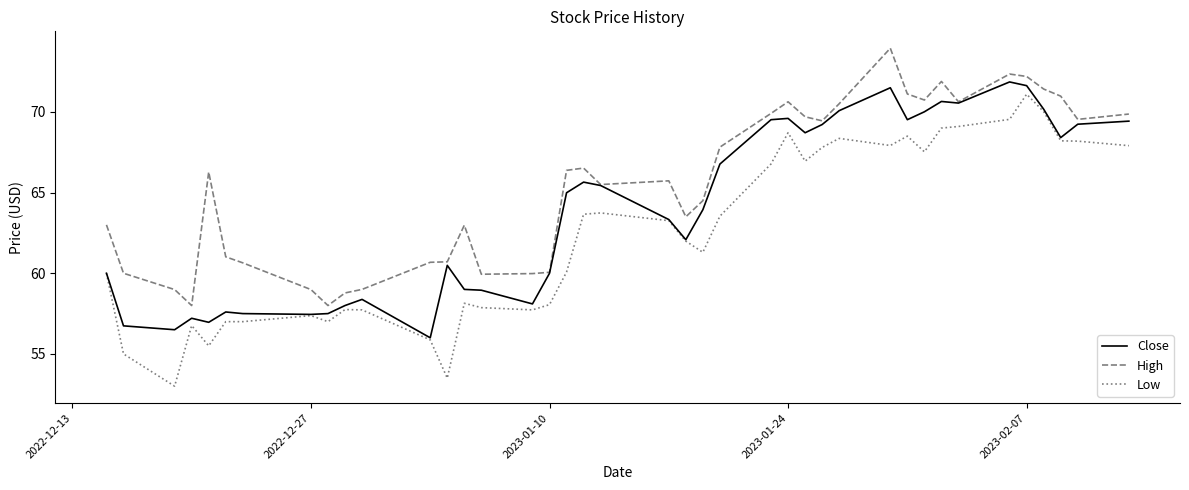

Count the number of data series in this chart.

3